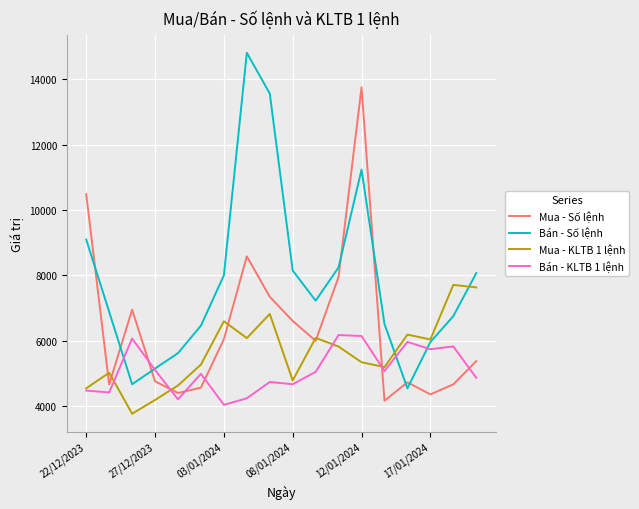

What is the minimum value for Bán - KLTB 1 lệnh?

4038.0